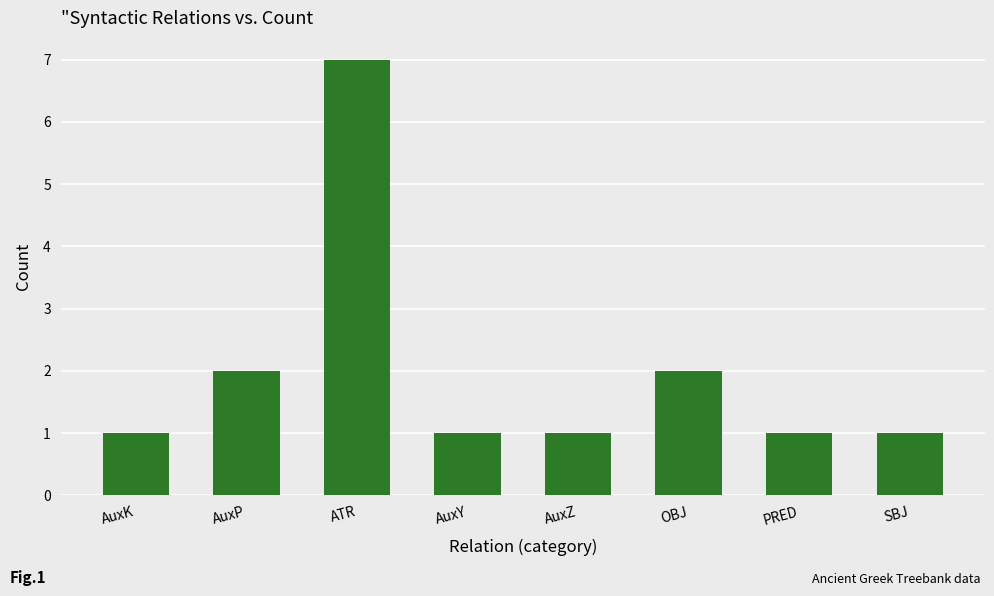

Reading left to right, what are all the values shown in this chart?

1	2	7	1	1	2	1	1